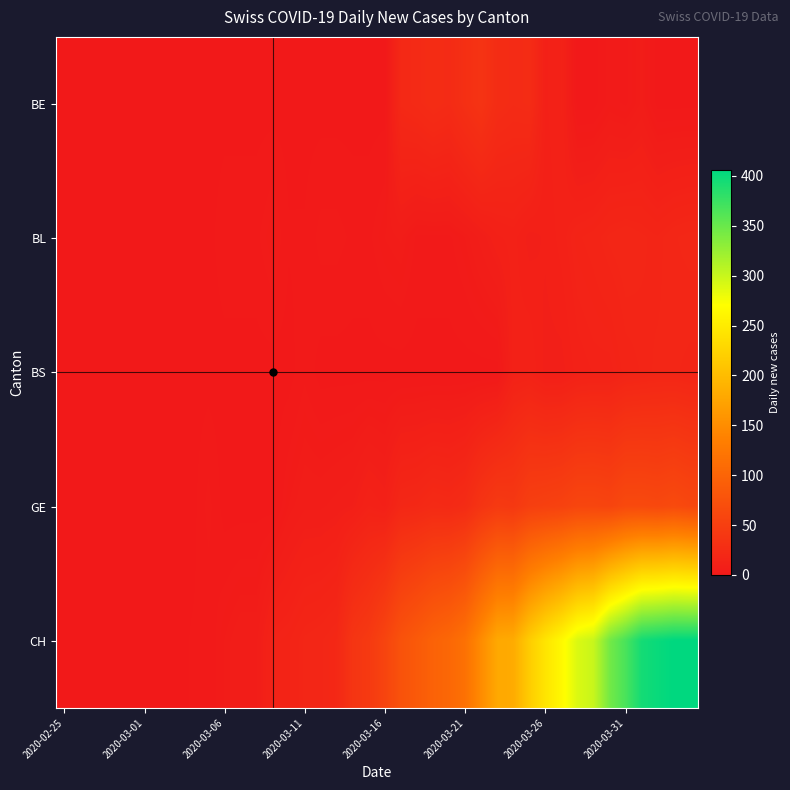

Reading right to left, extract all data points from this chart.

BE: 0	0	0	5	2	3	0	0	12	10	25	24	26	35	30	24	26	23	21	0	0	0	0	0	0	0	0	0	0	0	0	0	0	0	0	0	0	0	0	0
BL: 19	18	16	17	18	17	15	14	11	9	8	11	10	7	4	2	2	2	5	4	2	2	3	3	1	1	4	2	2	2	0	0	0	0	0	0	0	0	0	0
BS: 16	17	17	16	15	12	12	11	8	8	12	11	0	0	0	0	0	0	0	0	0	0	0	0	2	0	0	0	0	0	0	0	0	0	0	0	0	0	0	0
GE: 61	65	62	64	64	57	59	59	54	52	50	41	43	36	25	22	23	20	19	10	12	8	7	6	6	4	0	0	0	0	3	0	0	0	0	0	0	0	0	0
CH: 406	406	401	395	367	344	300	290	264	243	217	182	179	149	117	104	97	86	76	57	43	37	20	18	17	14	13	6	6	4	1	1	0	0	0	0	0	0	0	0